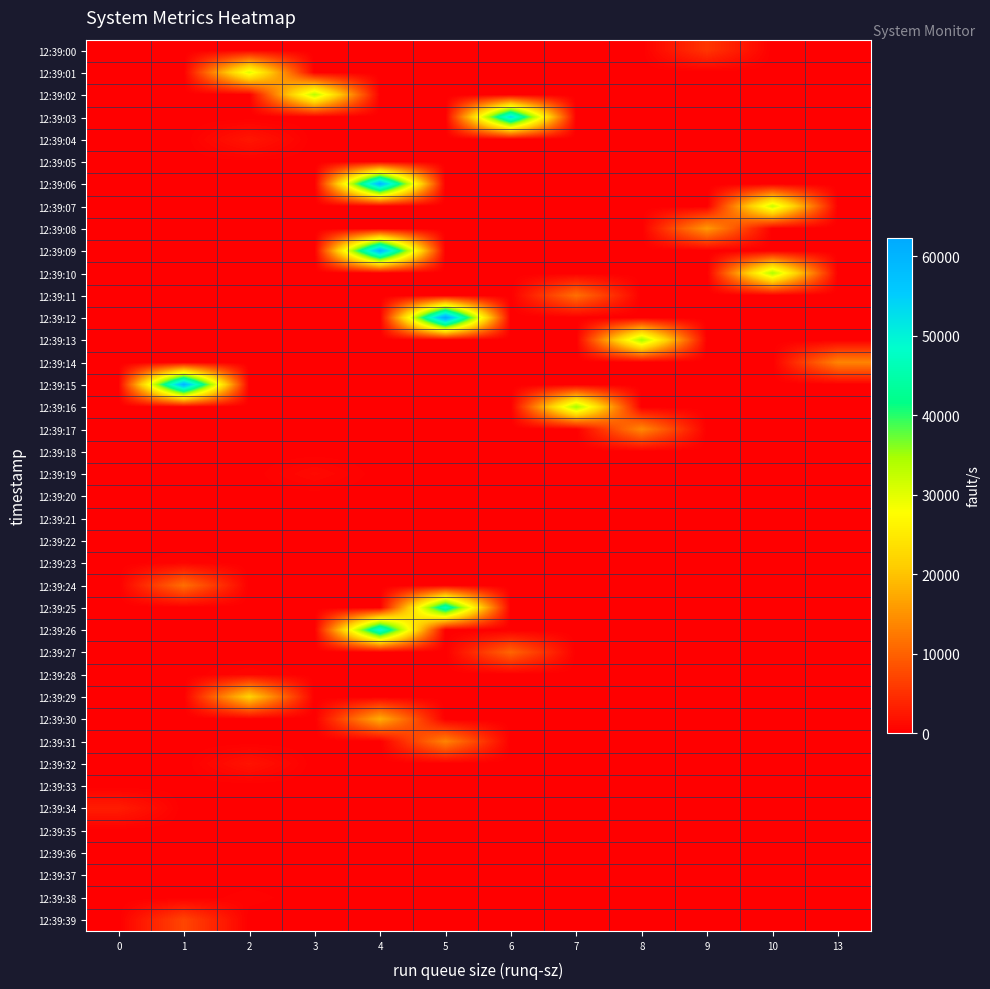

Count the number of categories in the chart.

12